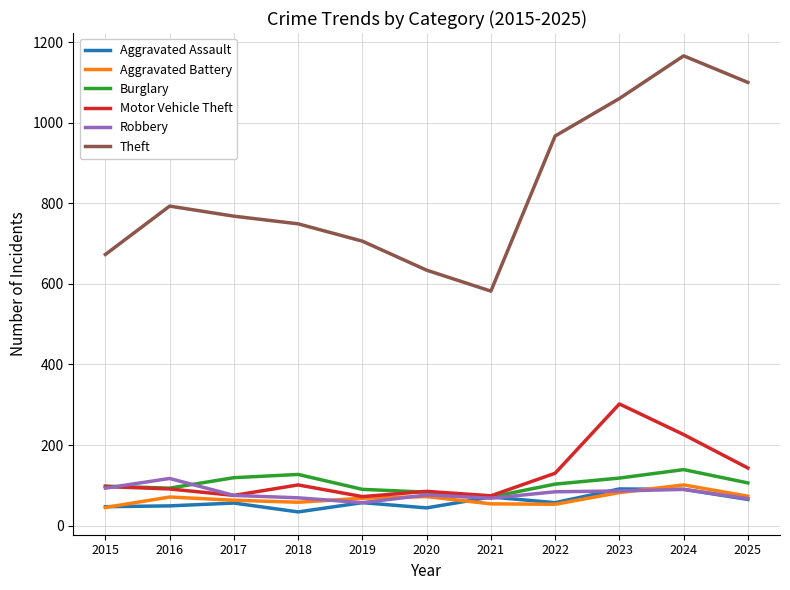

What is the average value of the Burglary series?

104